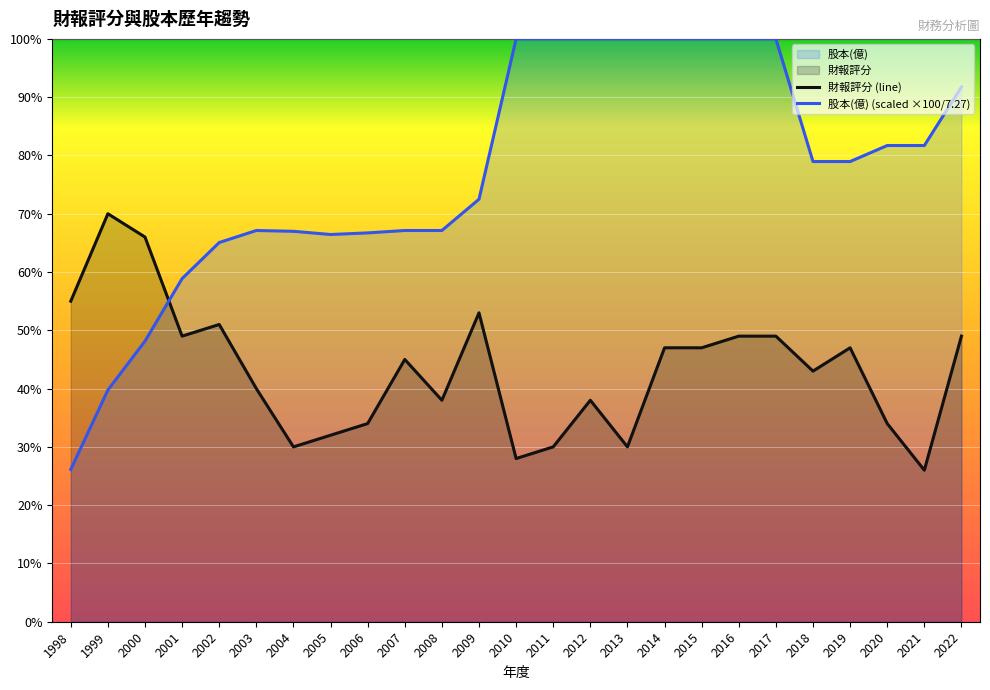

What is the difference between the 財報評分 values at 2006 and 2001?

15.0